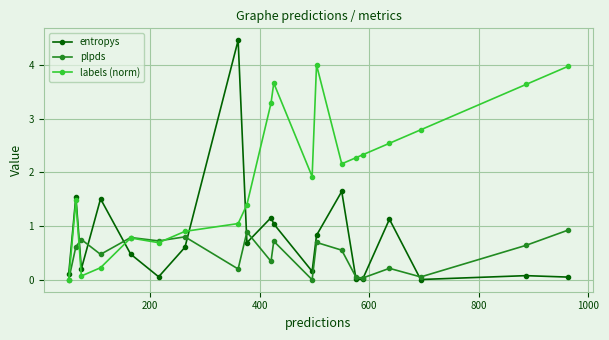

Which series ends up on top after the final intersection of labels (norm) and entropys?

labels (norm)